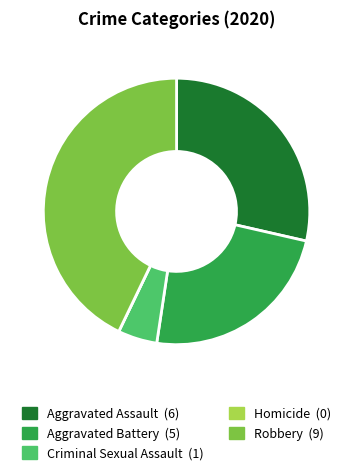

The Robbery slice represents 43% of the pie. True or false?

True